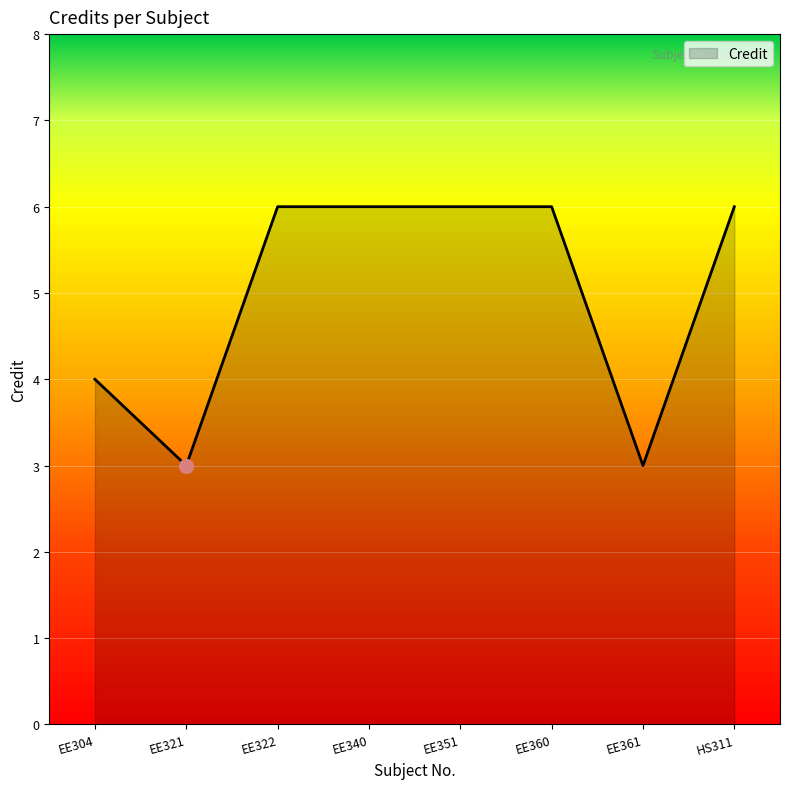

Where is the first local minimum?

EE321